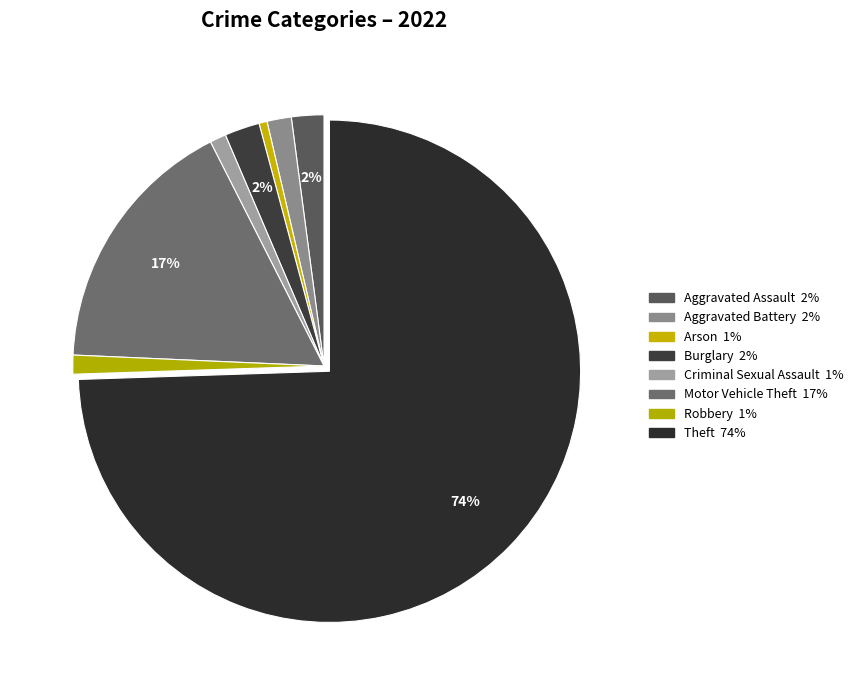

To the nearest percent, what is the combined percentage of Burglary and Criminal Sexual Assault?

3%